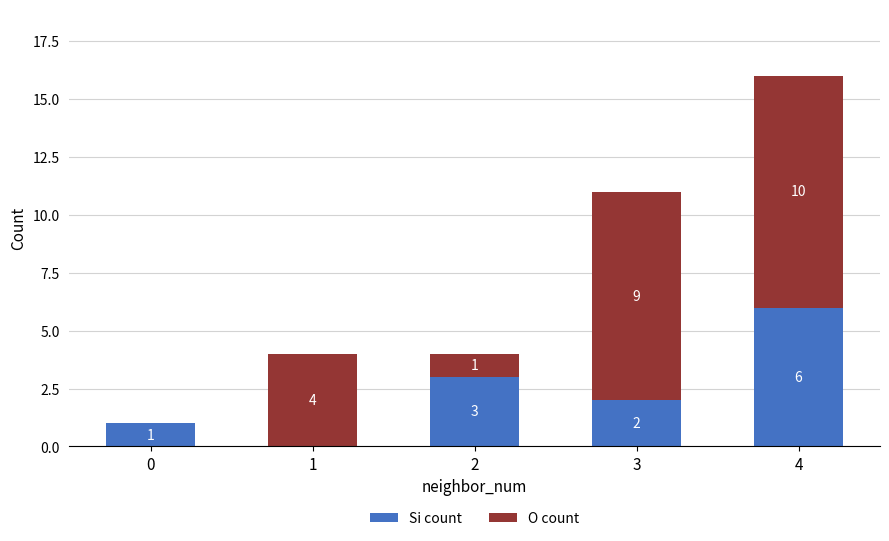

How many distinct data groups are displayed?

2